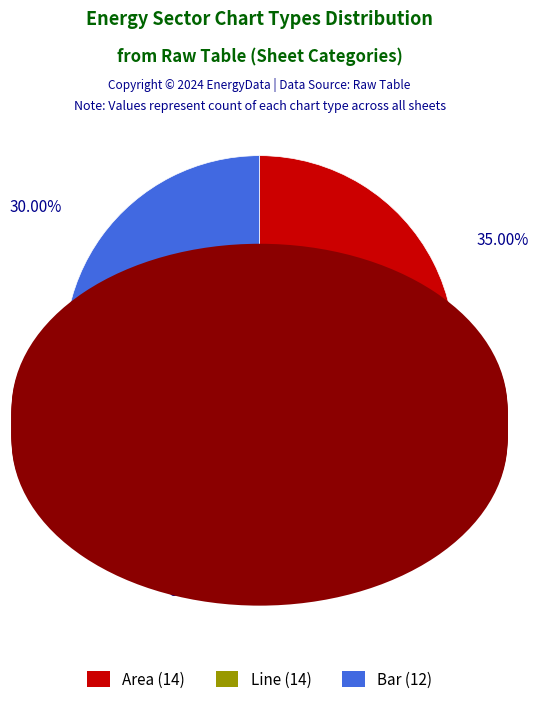

Is there any slice that represents more than half of the pie?

No